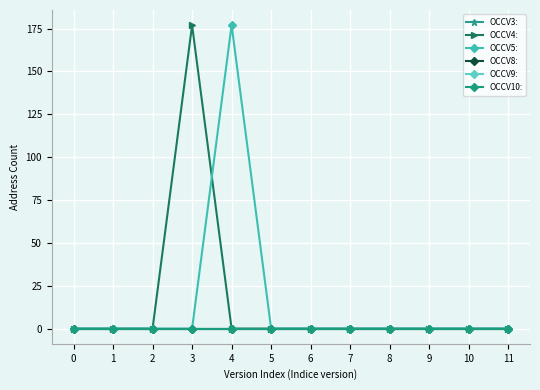

True or false: OCCV5: has more than 2 interior local peaks.

False